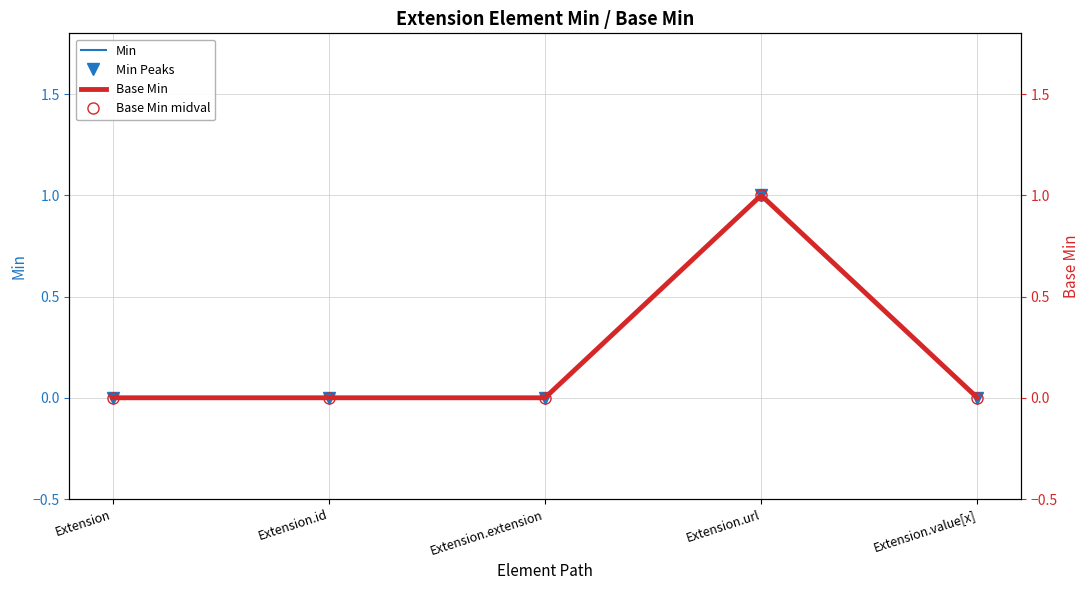

Rank the series by their maximum value, from highest to lowest.

Min, Min Peaks, Base Min, Base Min midval